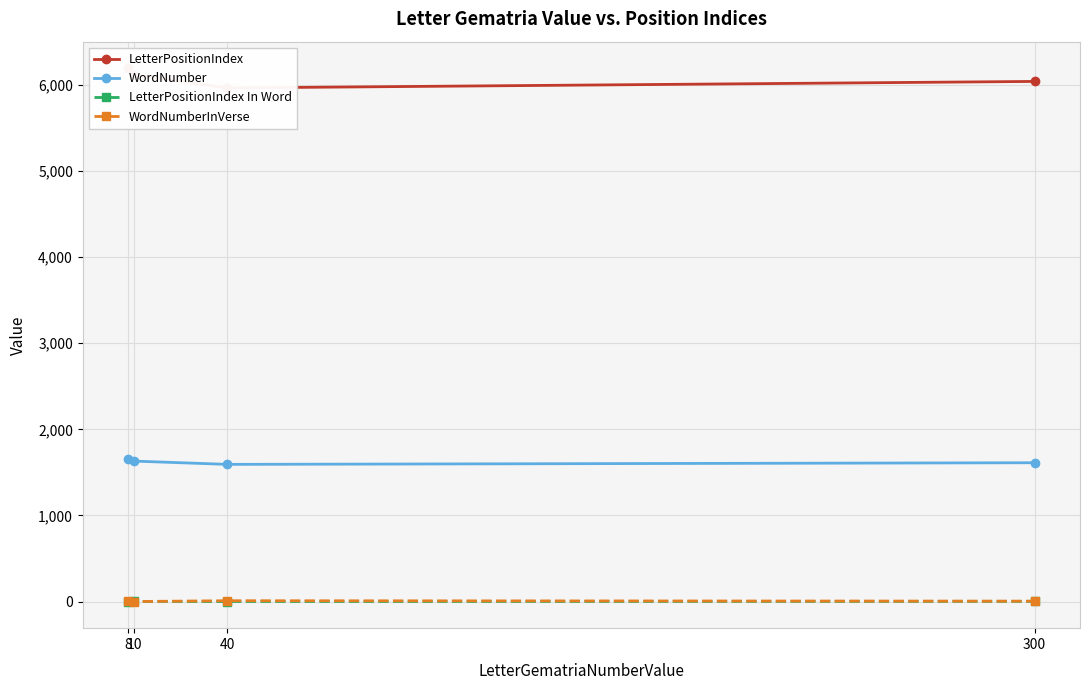

Which label corresponds to the largest value in the chart?

8